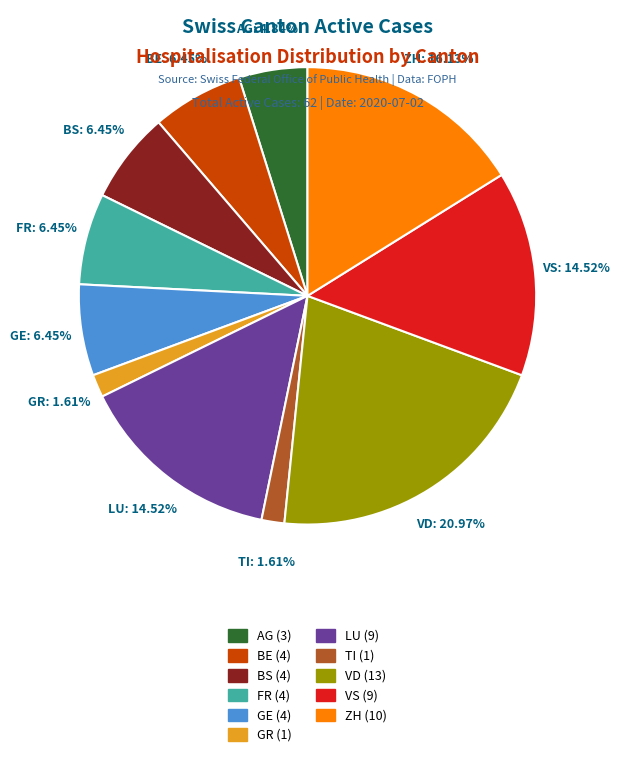

To the nearest percent, what is the difference between the largest and smallest slice percentages?

19%